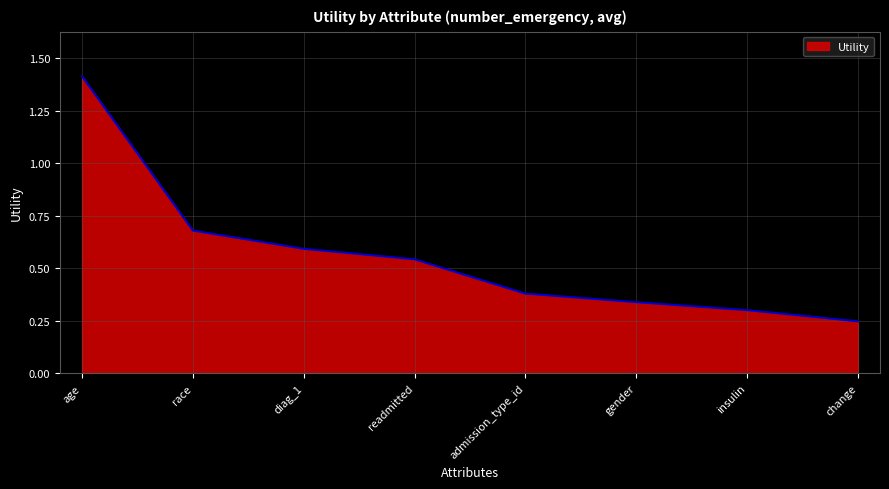

What position from the right is admission_type_id?

4